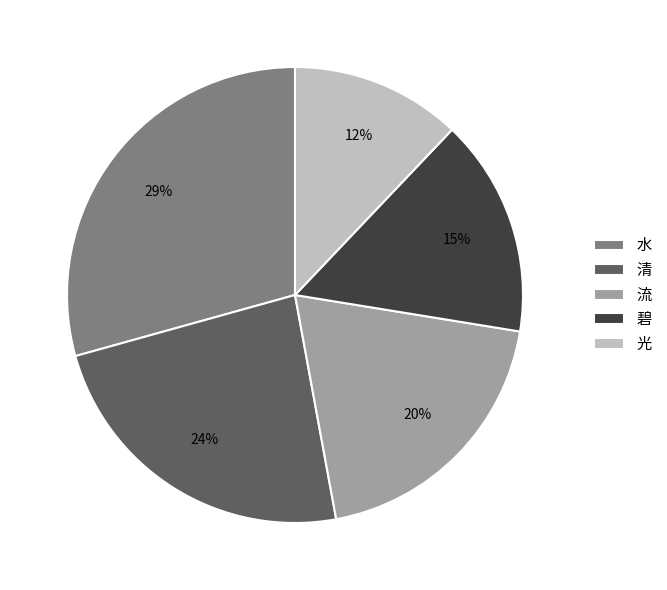

Is the sum of 清 and 碧 greater than half?

No